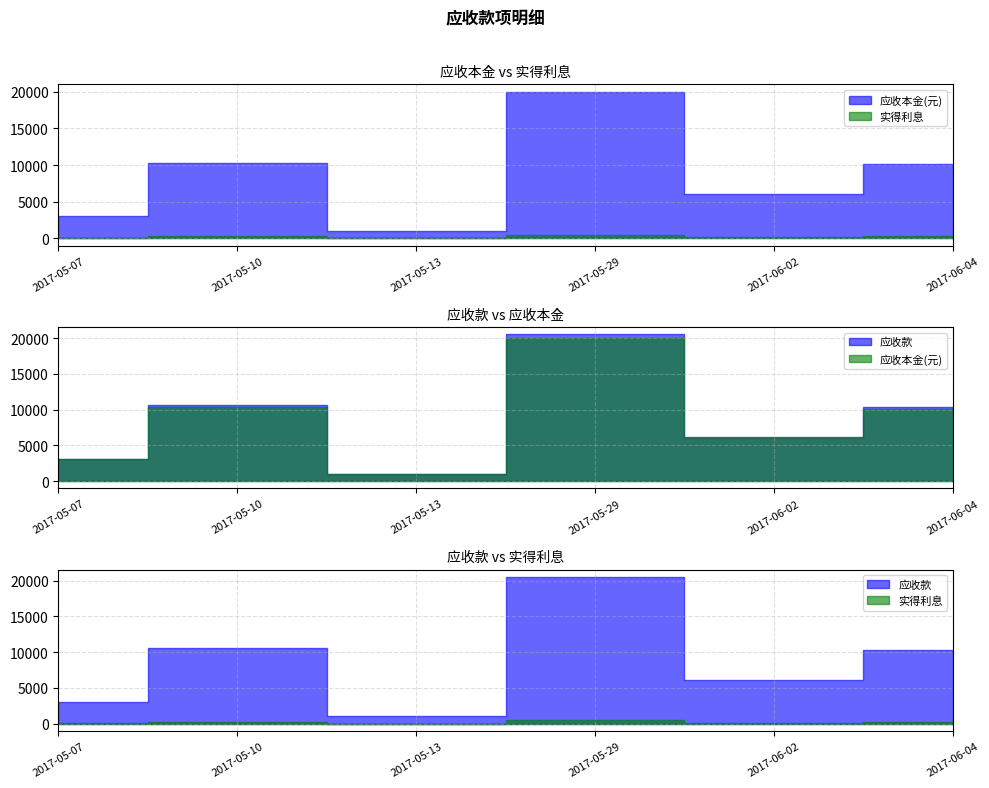

Which series has the largest total across all categories?

应收款